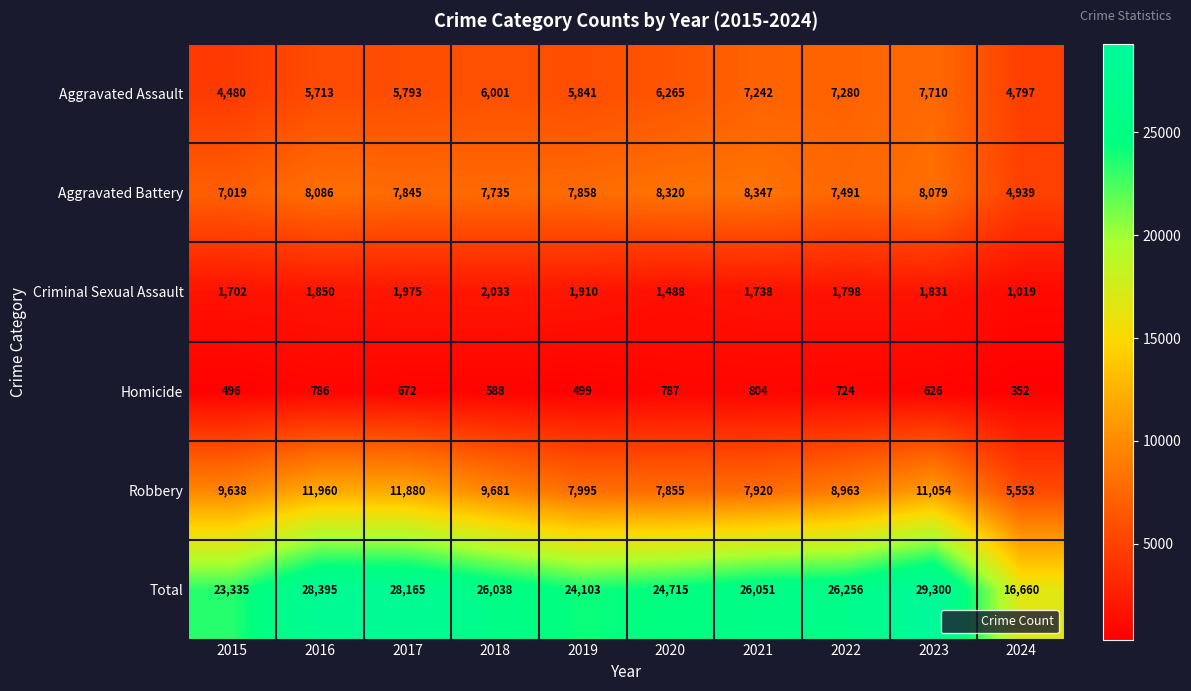

Is it true that Robbery equals 8963 at 2022?

True